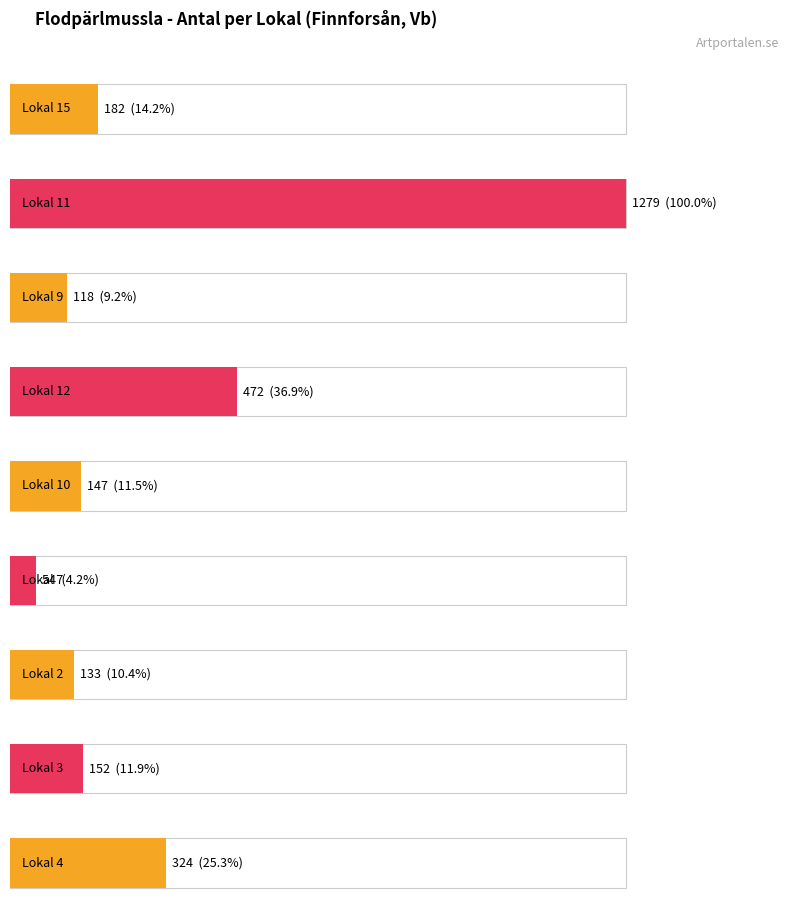

Rank the categories by value from lowest to highest.

Lokal 7, Lokal 9, Lokal 2, Lokal 10, Lokal 3, Lokal 15, Lokal 4, Lokal 12, Lokal 11